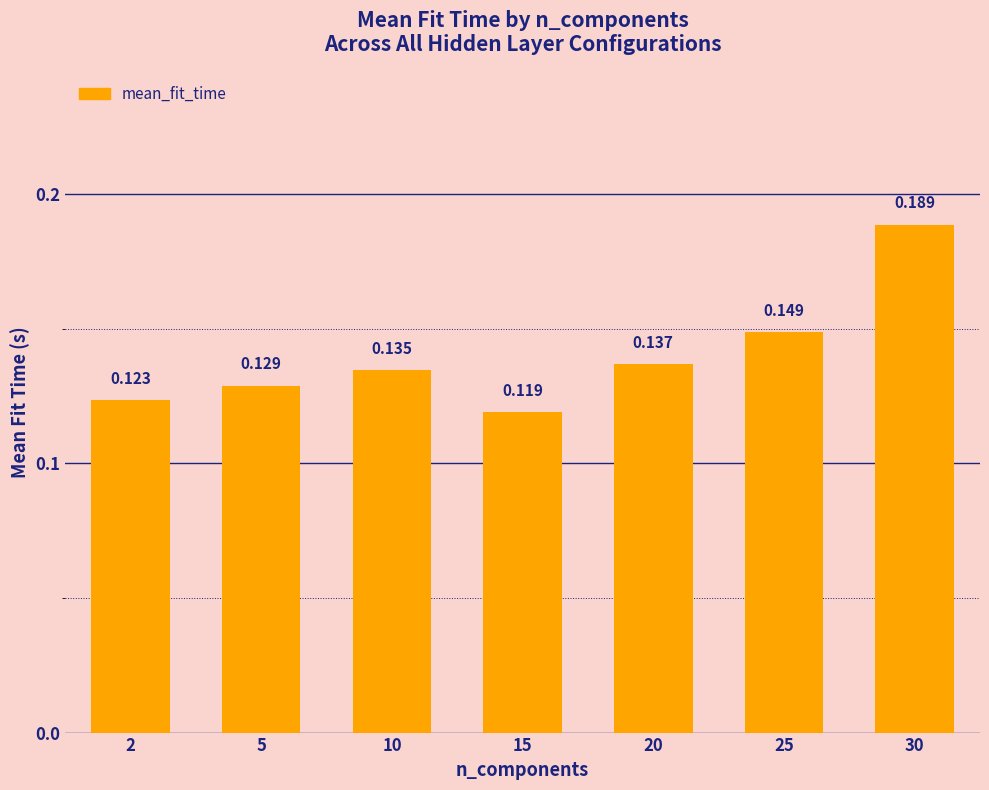

What is the average value?

0.1